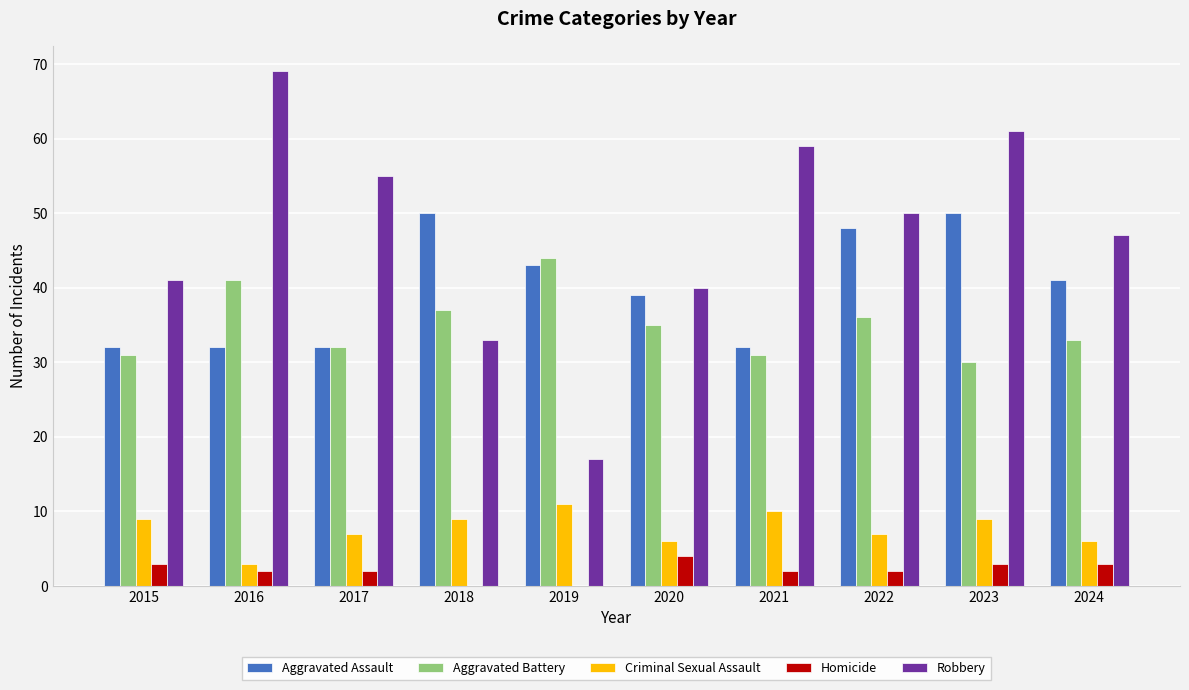

What is the average value of the Aggravated Assault series?

40